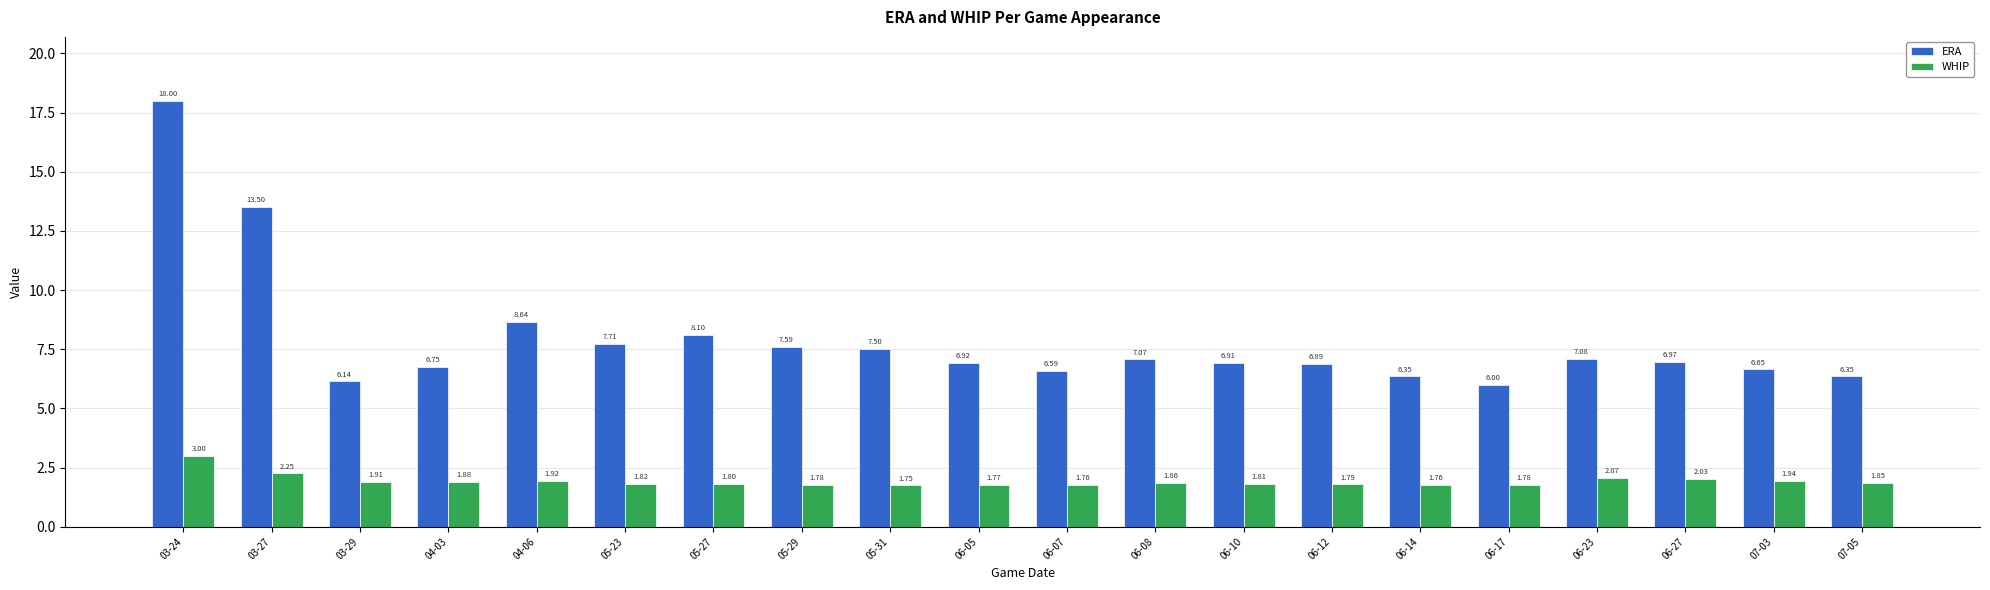

Which series has the widest spread of values?

ERA